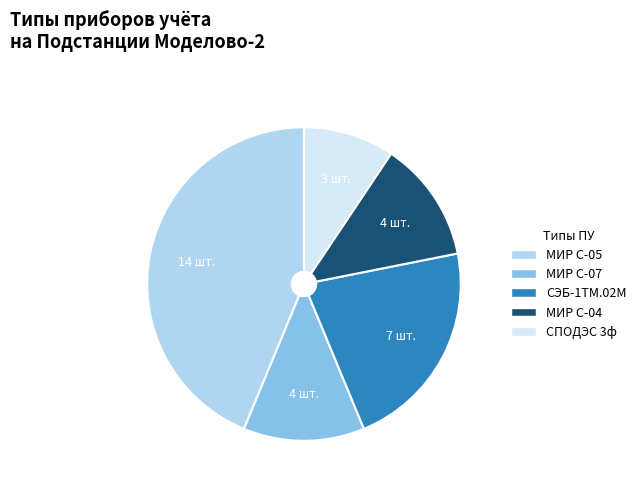

Does any single category account for the majority?

No